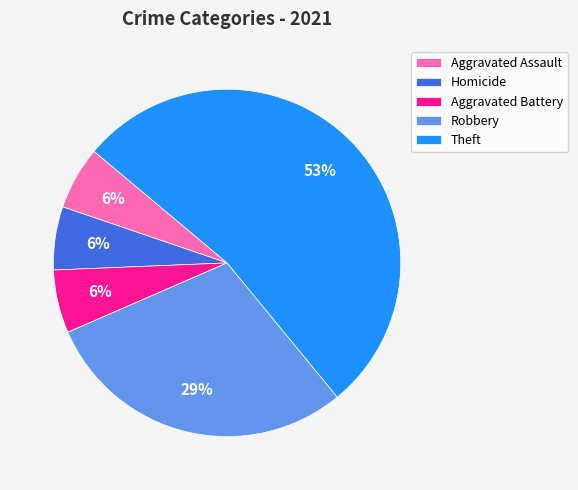

What percentage is the Aggravated Battery slice, to the nearest percent?

6%